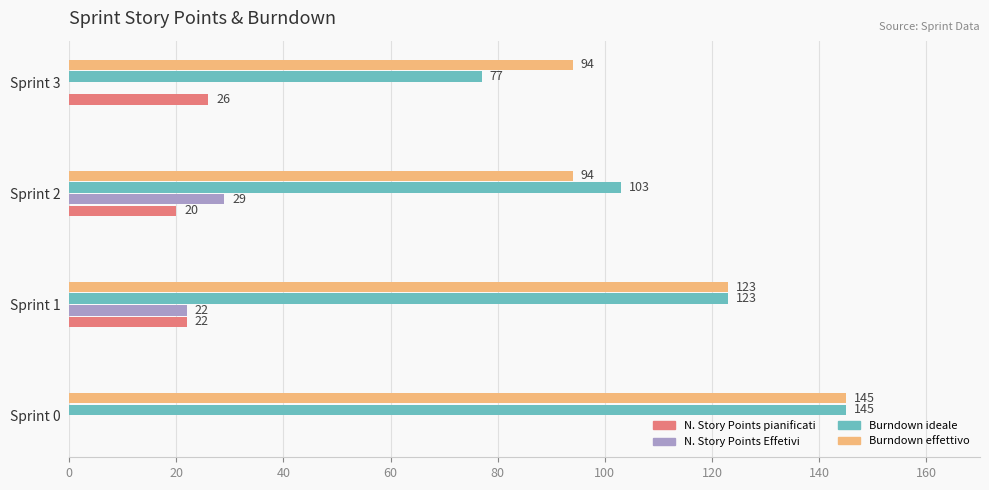

What is the sum of the Burndown effettivo values at Sprint 2 and Sprint 1?

217